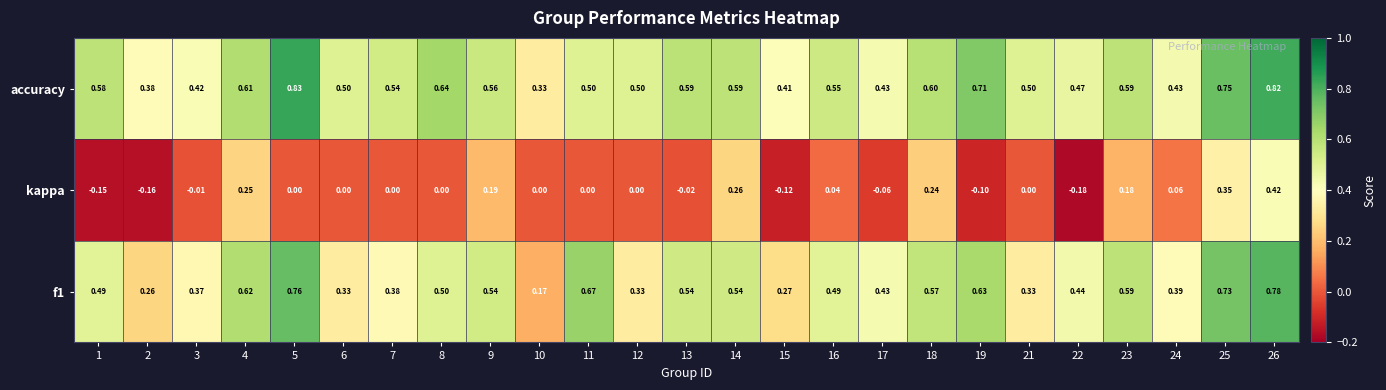

Is the value of accuracy at 4 greater than the value of kappa at 18?

Yes